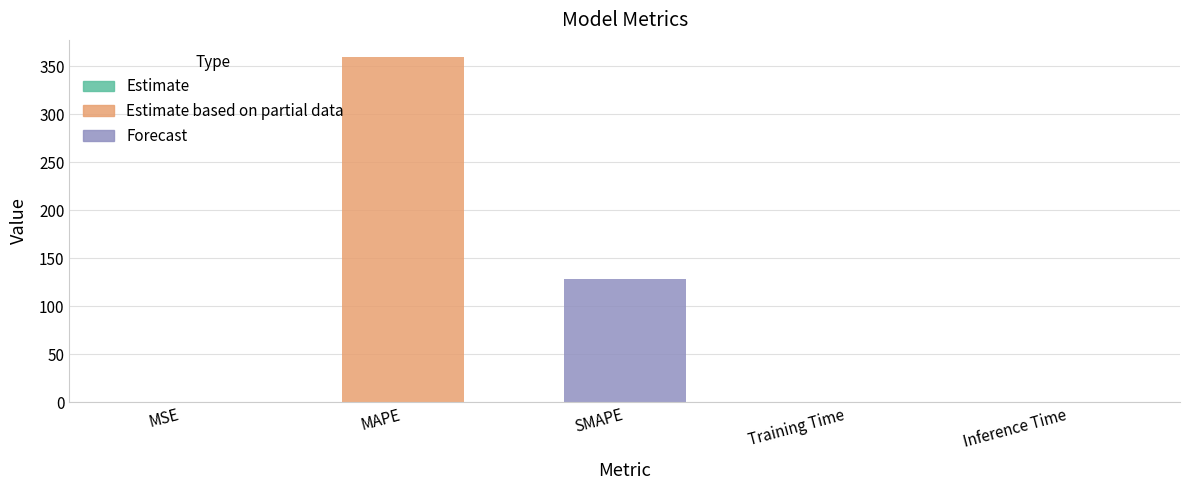

The value at MAPE is 359.5. True or false?

True